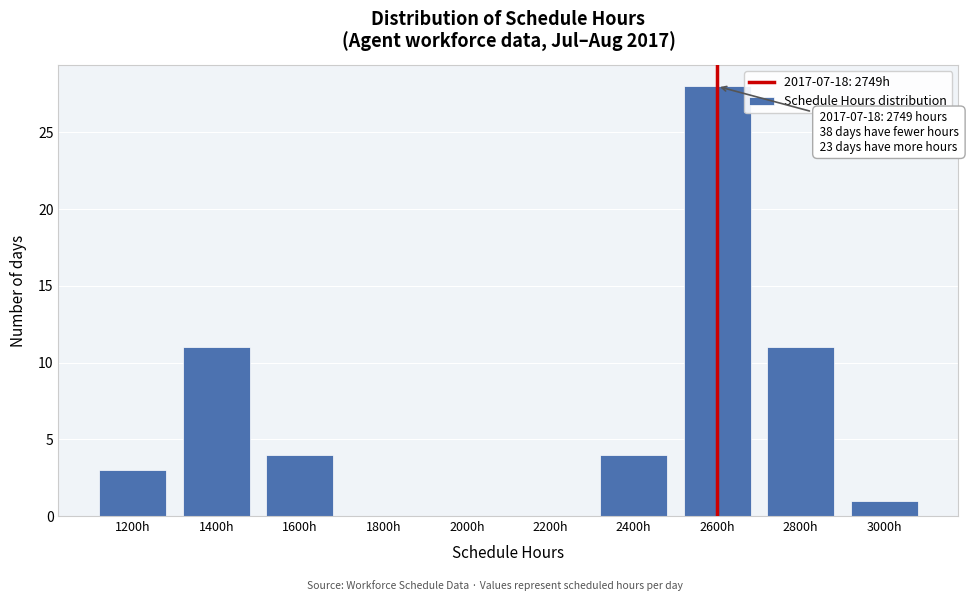

Reading left to right, list all the values displayed in this chart.

1200h=3	1400h=11	1600h=4	1800h=0	2000h=0	2200h=0	2400h=4	2600h=28	2800h=11	3000h=1